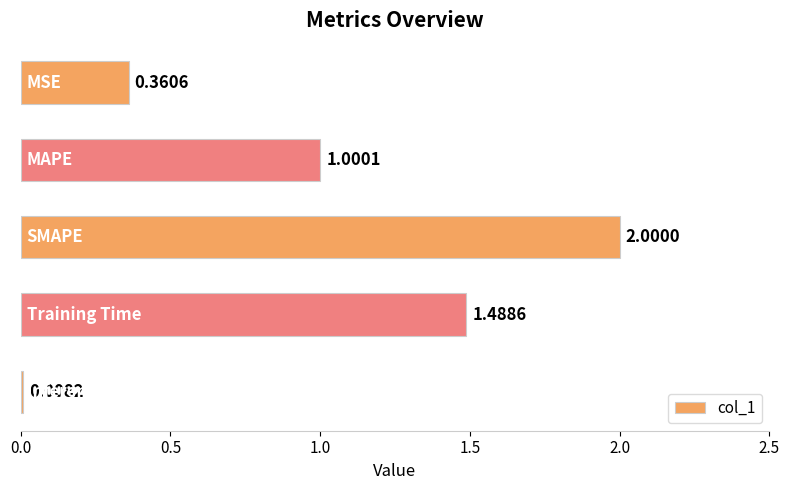

What is the difference between the maximum and minimum values?

2.0